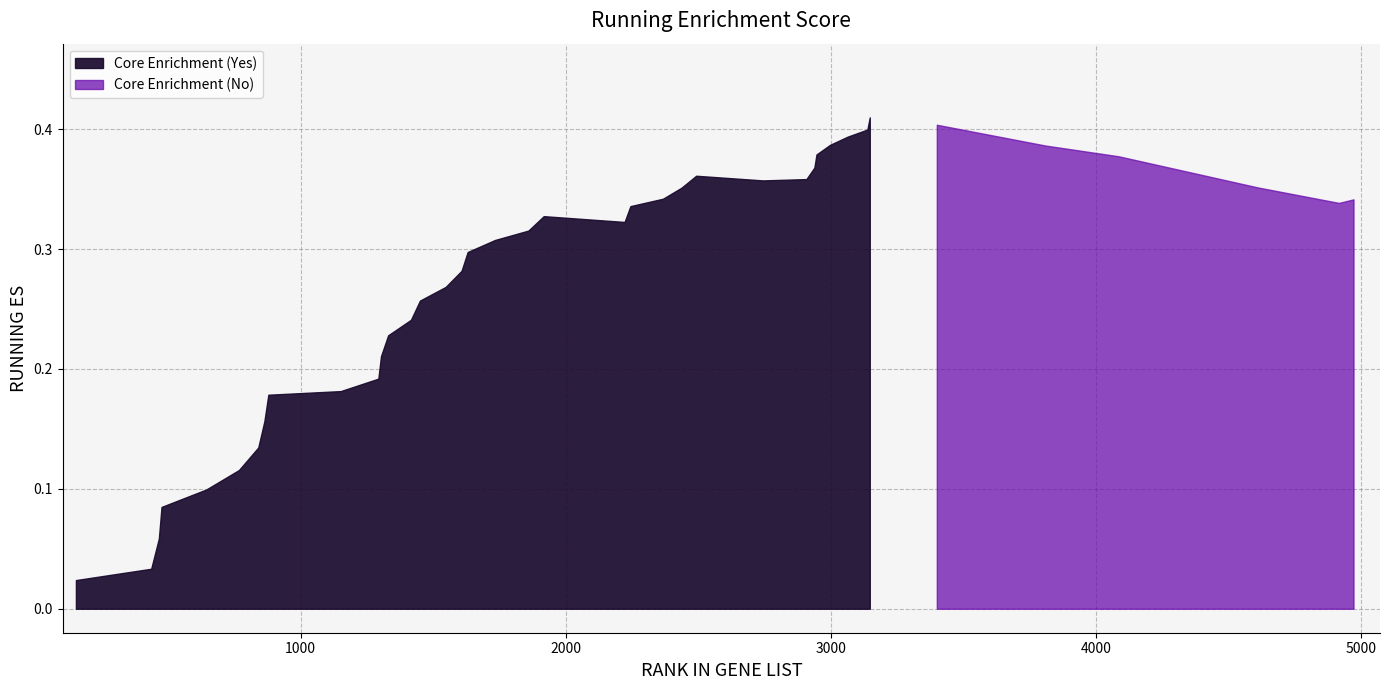

Between 24 and 22, which is larger?

24